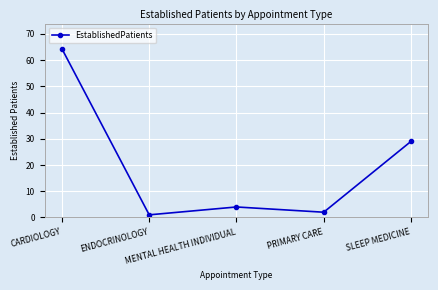

What position from the right is PRIMARY CARE?

2